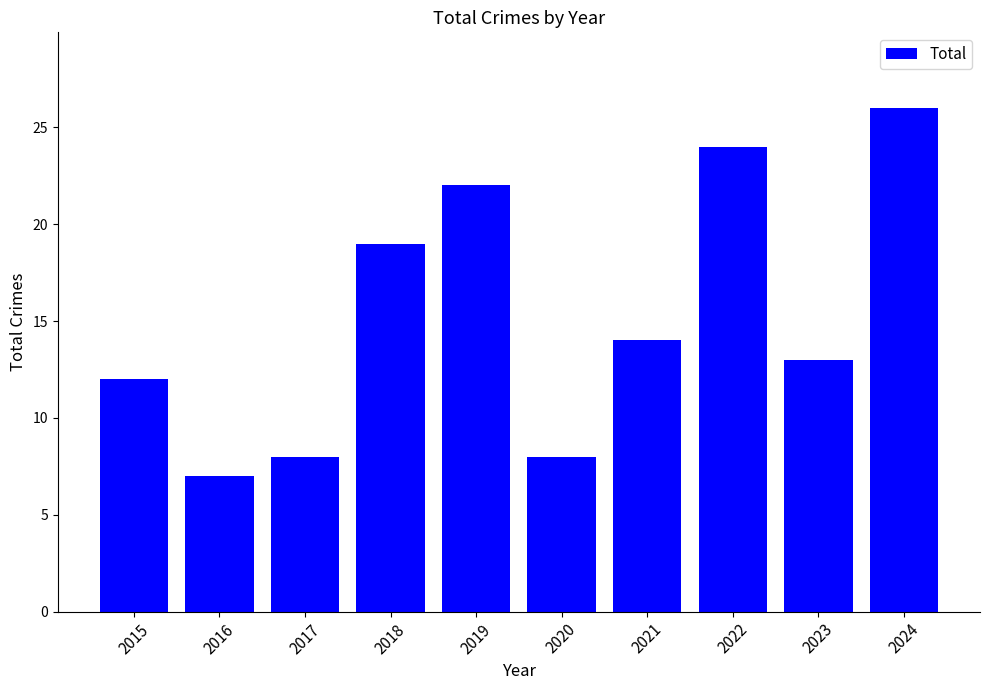

Is it true that the value at 2019 is 15?

False